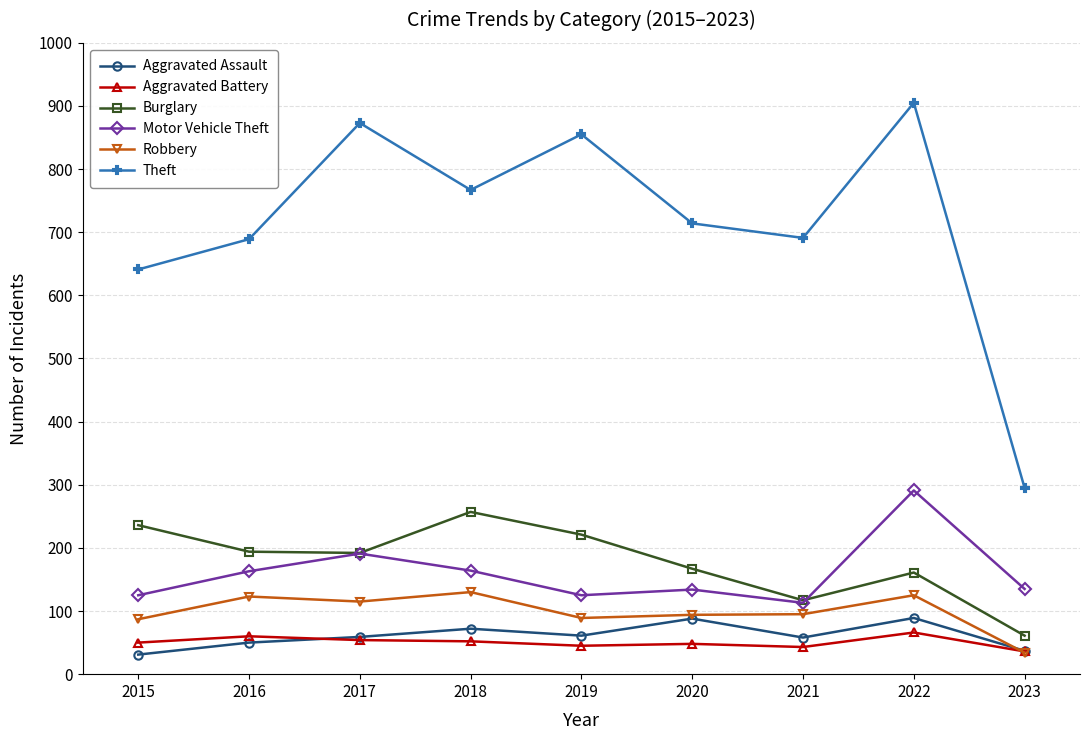

Does the chart display data point markers on the line(s)?

Yes